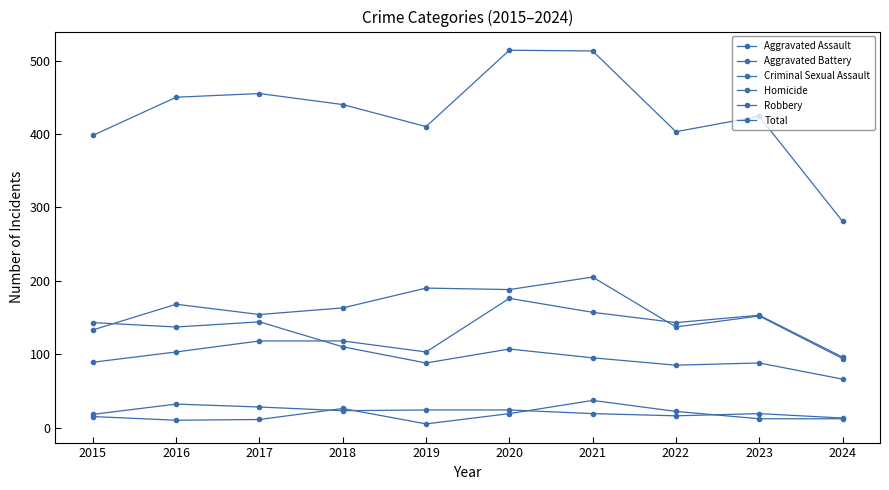

The Robbery series shows 66 at 2024. True or false?

True